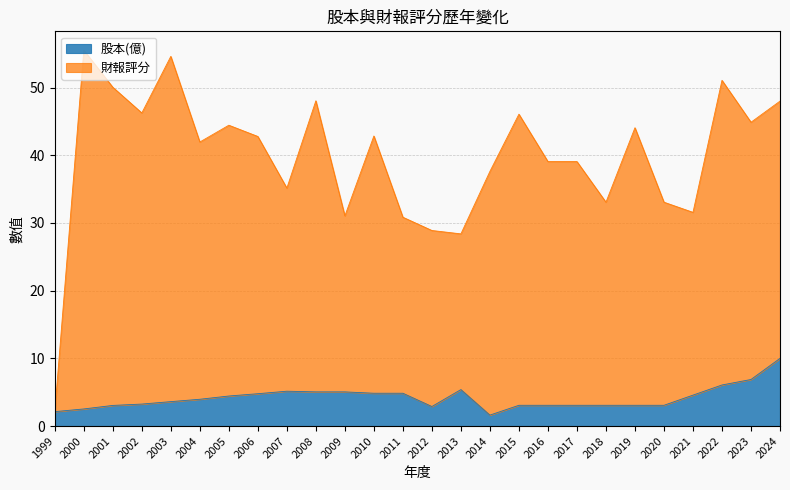

What is the greatest value displayed?

55.5